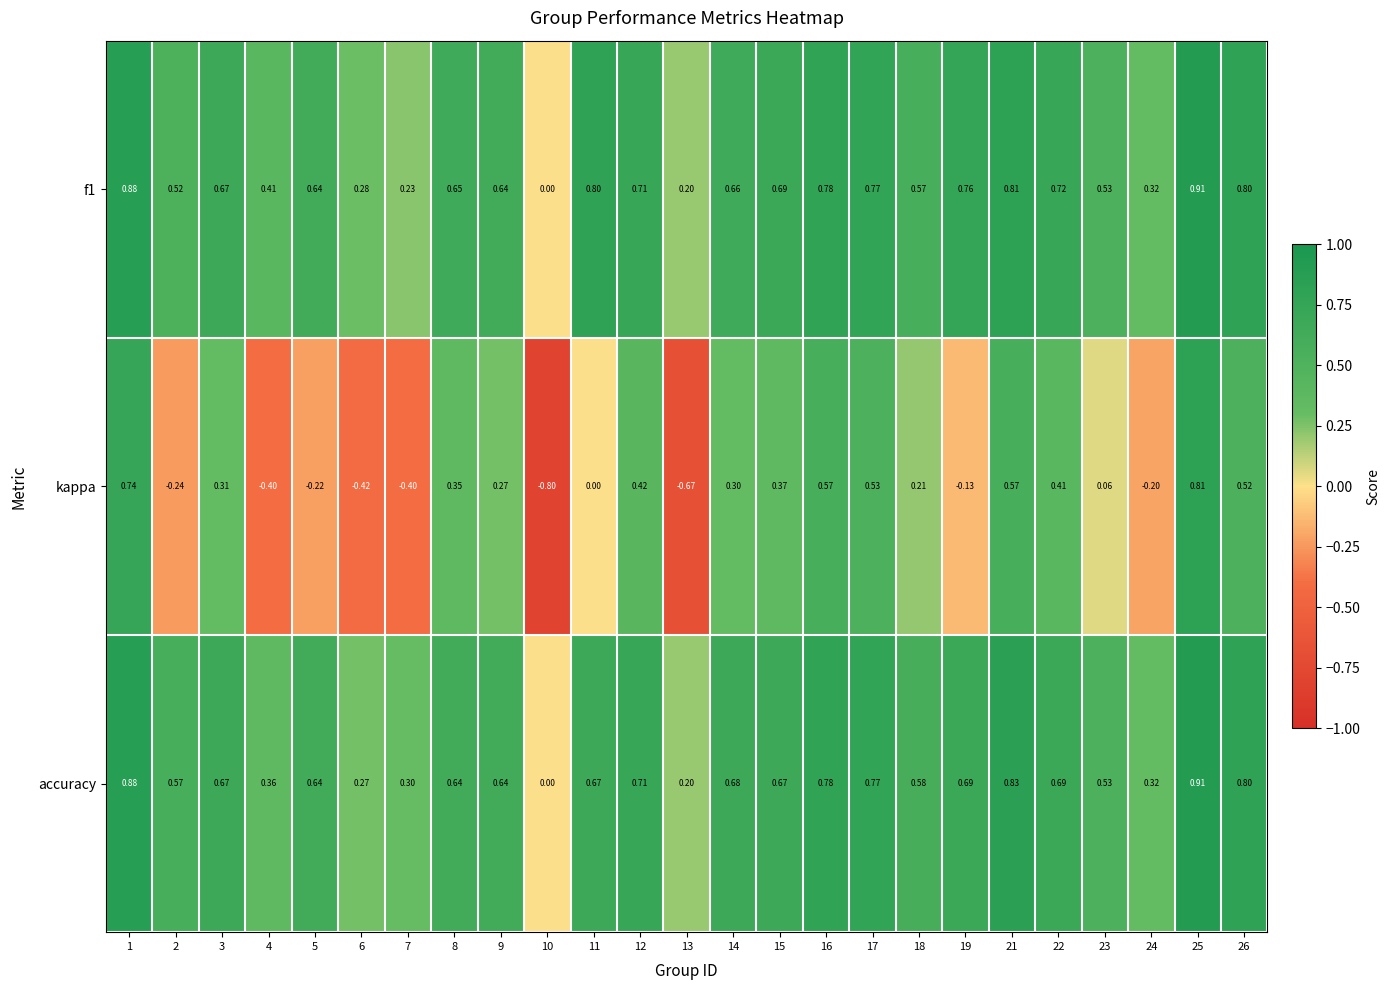

How many data points does each series have?

25